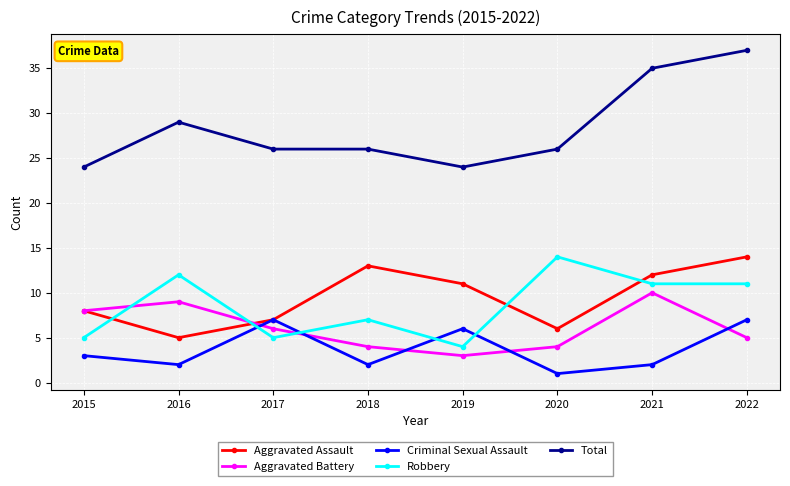

What is the minimum value shown in the chart?

1